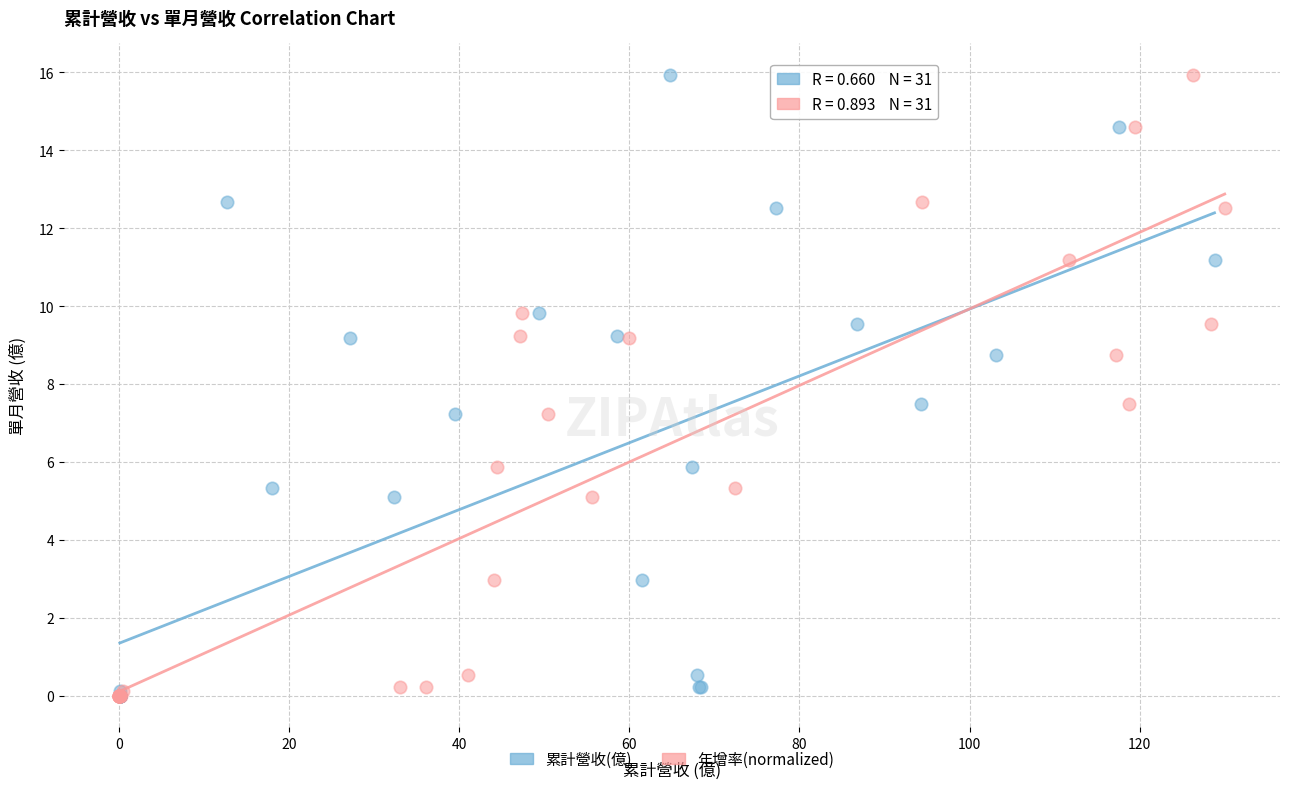

What are all the series names shown in the legend?

累計營收(億), 年增率(normalized)